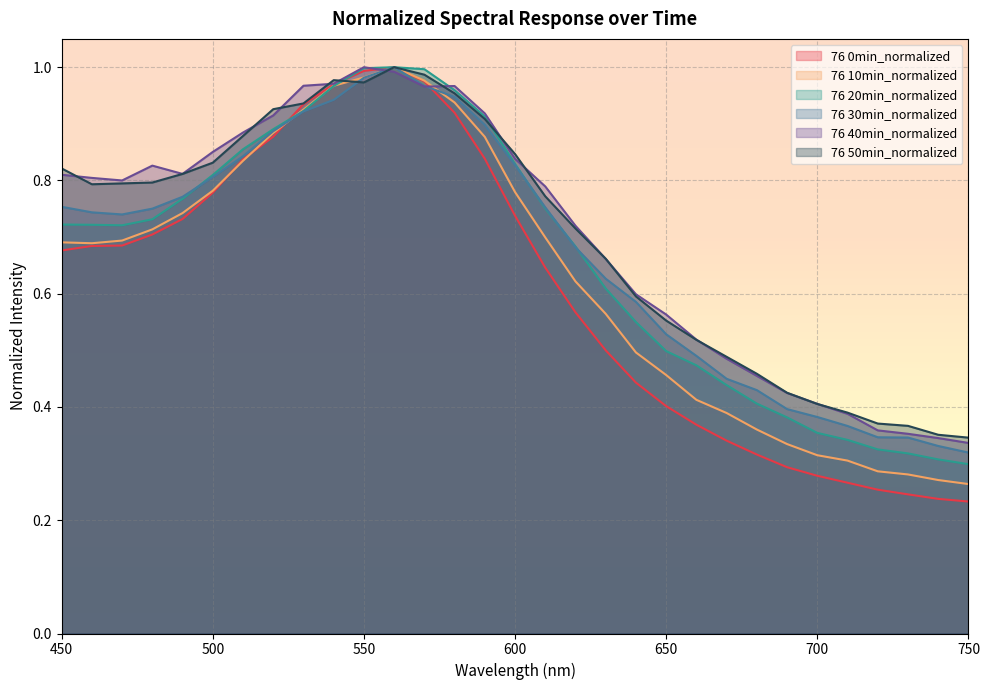

Is the value of 76 40min_normalized at 650 greater than the value of 76 50min_normalized at 710?

Yes